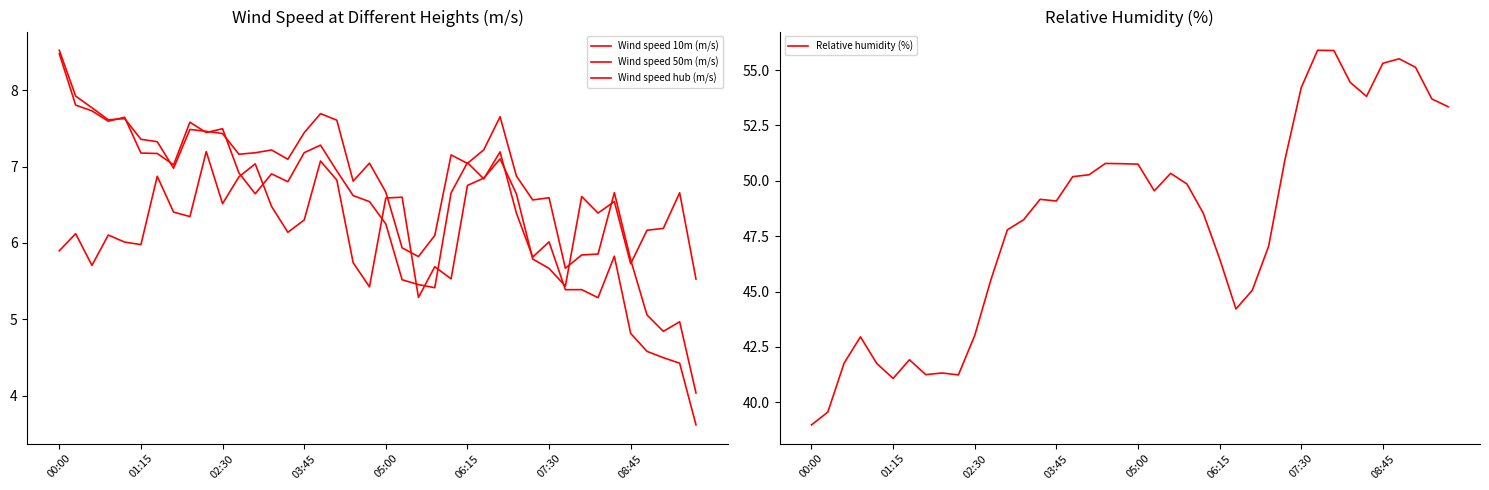

How many data points in Wind speed 50m (m/s) are less than 7?

18